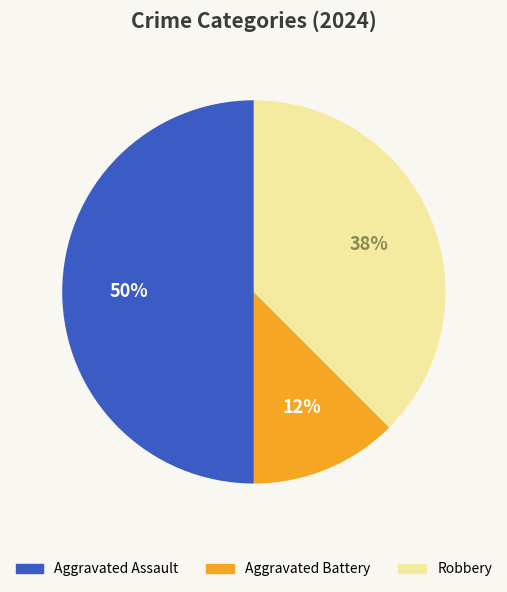

Which category has the biggest portion of the pie?

Aggravated Assault